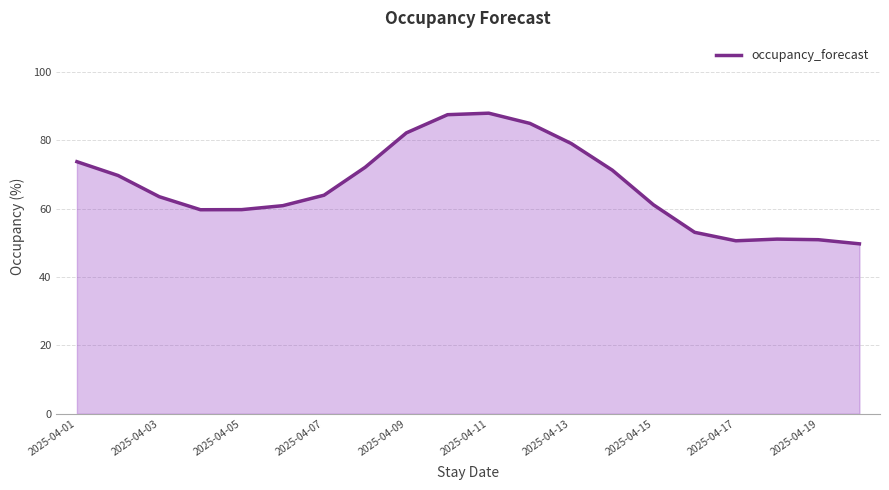

How many lines are shown in the chart?

1